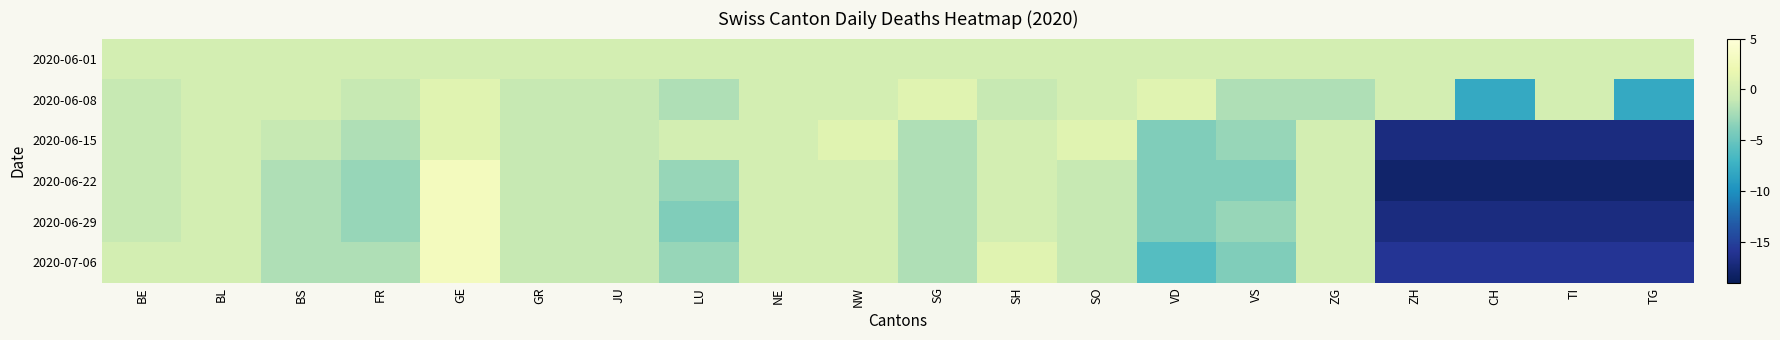

Reading right to left, list all the values displayed in this chart.

2020-06-01: TG=0	TI=0	CH=0	ZH=0	ZG=0	VS=0	VD=0	SO=0	SH=0	SG=0	NW=0	NE=0	LU=0	JU=0	GR=0	GE=0	FR=0	BS=0	BL=0	BE=0
2020-06-08: TG=-8	TI=0	CH=-8	ZH=0	ZG=-2	VS=-2	VD=1	SO=0	SH=-1	SG=1	NW=0	NE=0	LU=-2	JU=-1	GR=-1	GE=1	FR=-1	BS=0	BL=0	BE=-1
2020-06-15: TG=-17	TI=-17	CH=-17	ZH=-17	ZG=0	VS=-3	VD=-4	SO=1	SH=0	SG=-2	NW=1	NE=0	LU=0	JU=-1	GR=-1	GE=1	FR=-2	BS=-1	BL=0	BE=-1
2020-06-22: TG=-18	TI=-18	CH=-18	ZH=-18	ZG=0	VS=-4	VD=-4	SO=-1	SH=0	SG=-2	NW=0	NE=0	LU=-3	JU=-1	GR=-1	GE=3	FR=-3	BS=-2	BL=0	BE=-1
2020-06-29: TG=-17	TI=-17	CH=-17	ZH=-17	ZG=0	VS=-3	VD=-4	SO=-1	SH=0	SG=-2	NW=0	NE=0	LU=-4	JU=-1	GR=-1	GE=3	FR=-3	BS=-2	BL=0	BE=-1
2020-07-06: TG=-16	TI=-16	CH=-16	ZH=-16	ZG=0	VS=-4	VD=-6	SO=-1	SH=1	SG=-2	NW=0	NE=0	LU=-3	JU=-1	GR=-1	GE=3	FR=-2	BS=-2	BL=0	BE=0